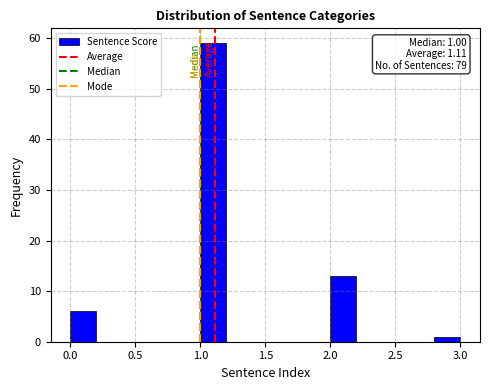

Which range on the x-axis has the tallest bar?

1.0 to 1.2